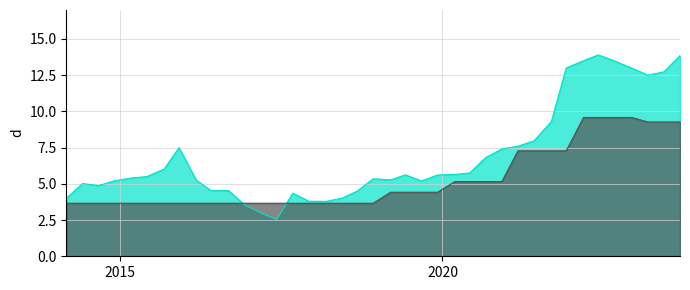

What is the minimum value shown in the chart?

2.5